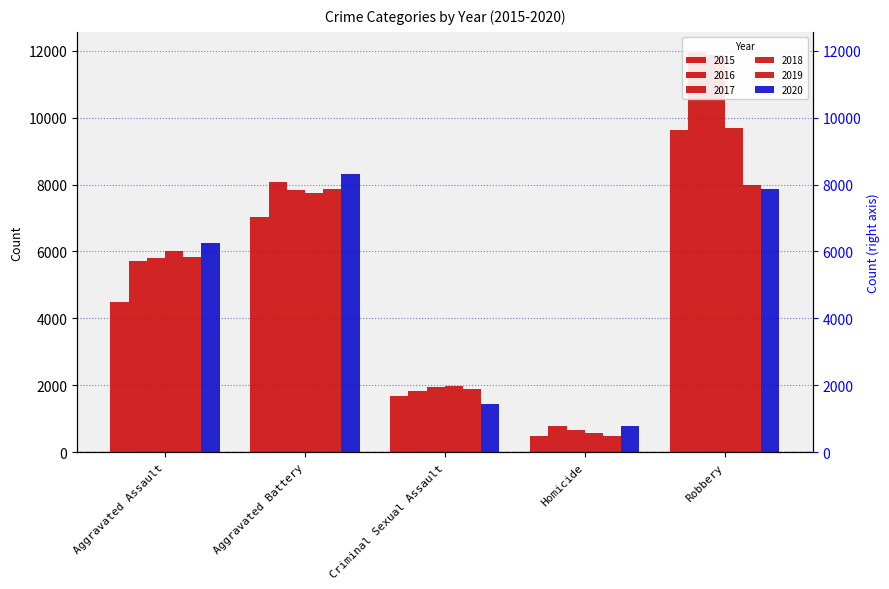

How many 2017 values are between 1951 and 7845?

3